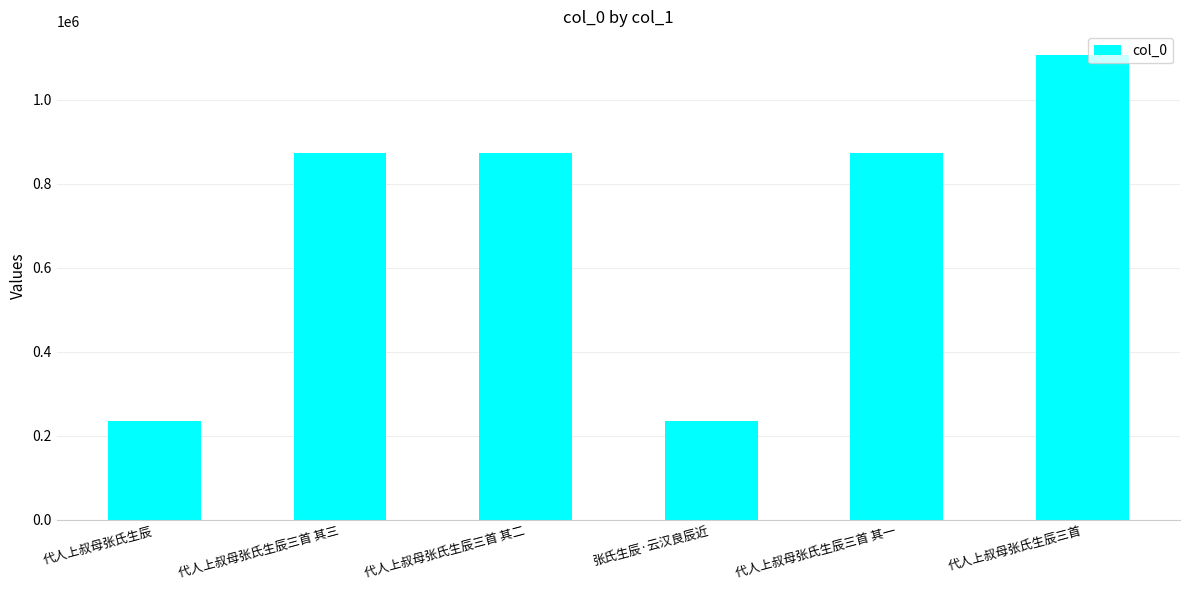

True or false: the data shows 206027 at 代人上叔母张氏生辰三首 其一.

False